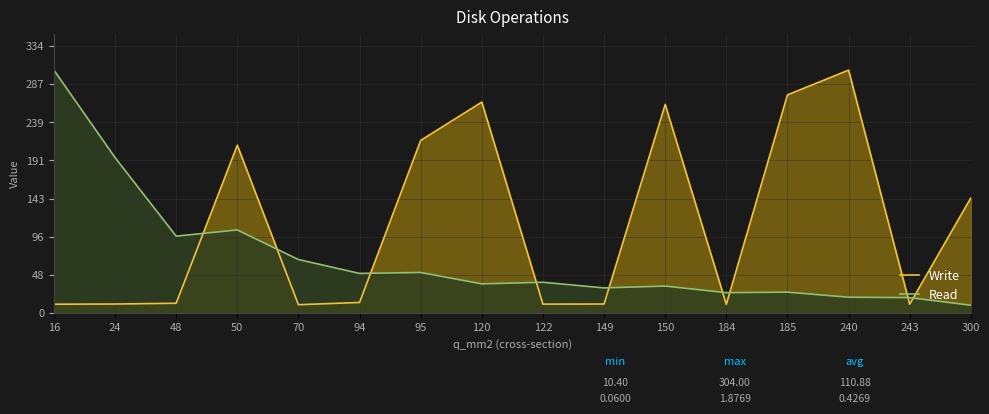

How many data points in Write are above 13?

8